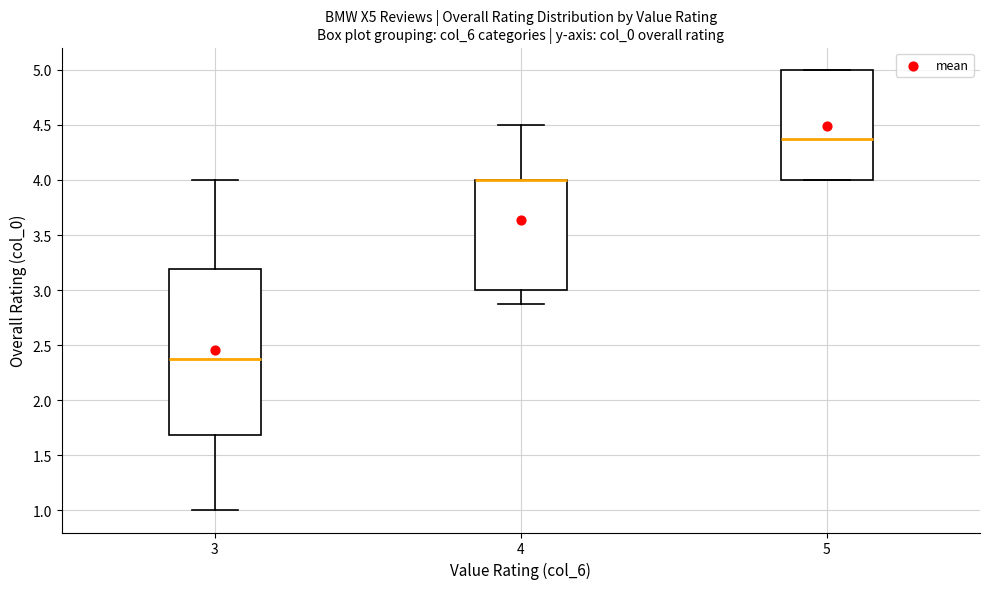

Where is the lower edge of the box at x = 5 on the y-axis? The values are not printed on the chart, so give them approximately, as read against the axis.

4.0